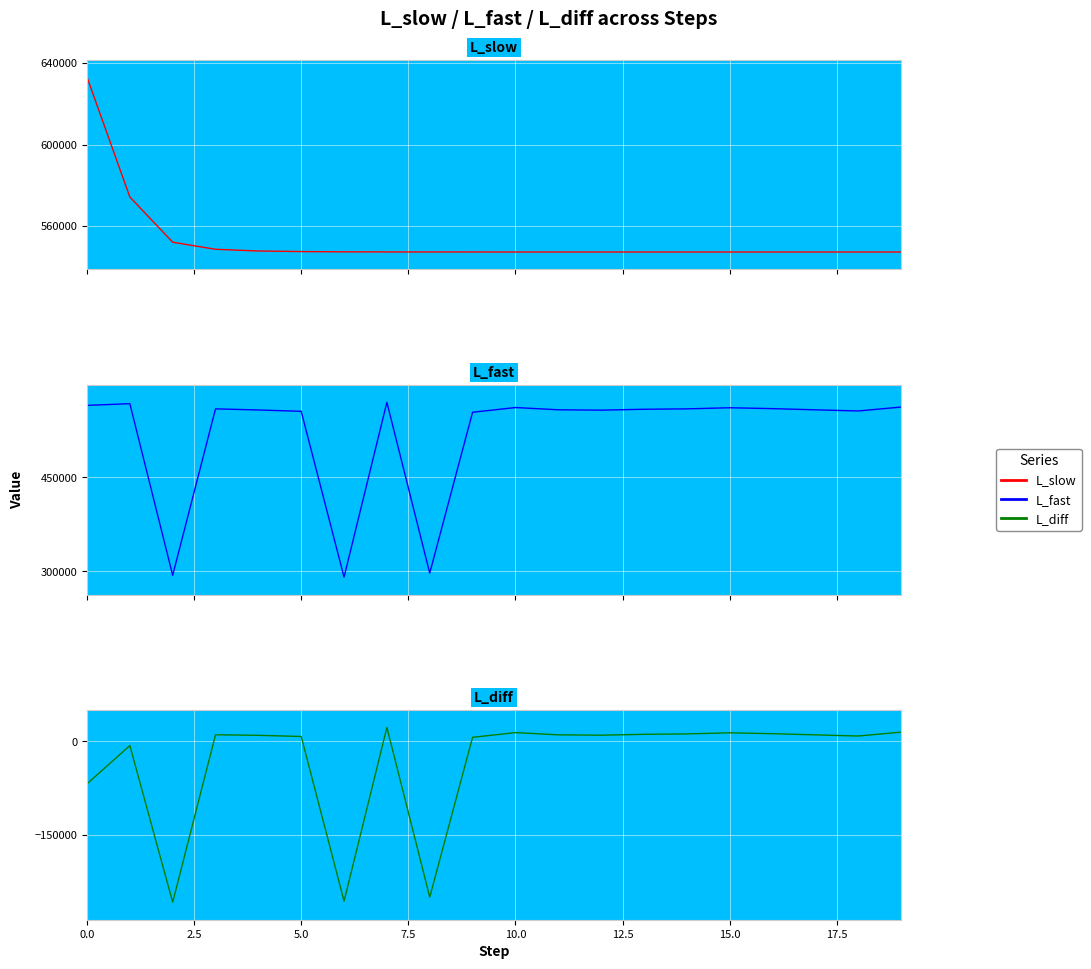

How many values in L_diff are below zero?

5